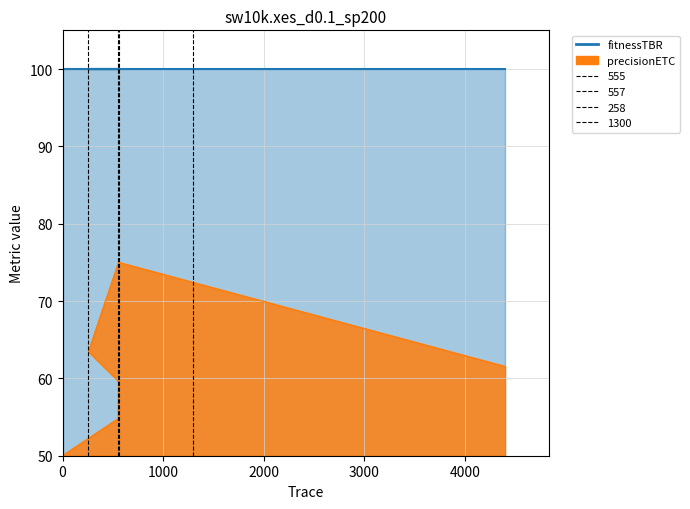

Between 555 and 0, which is larger?

555